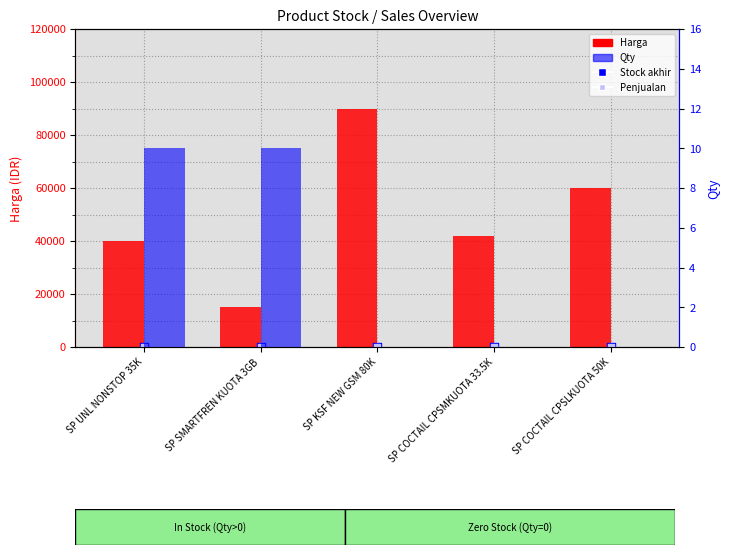

Which series has the largest total across all categories?

Harga